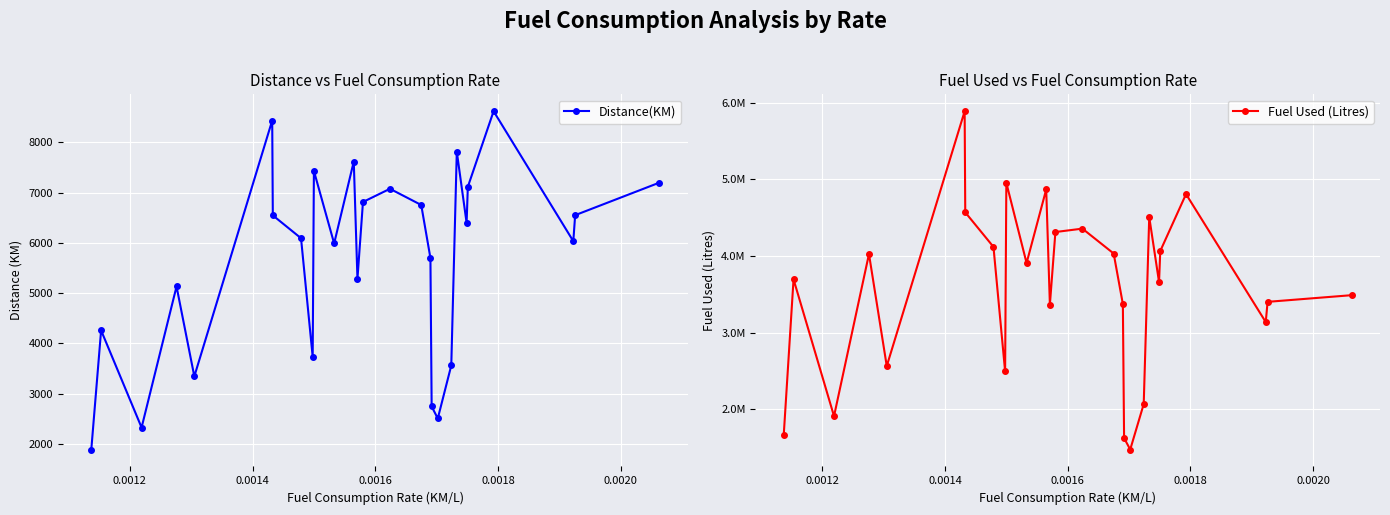

How many lines are shown in the chart?

2